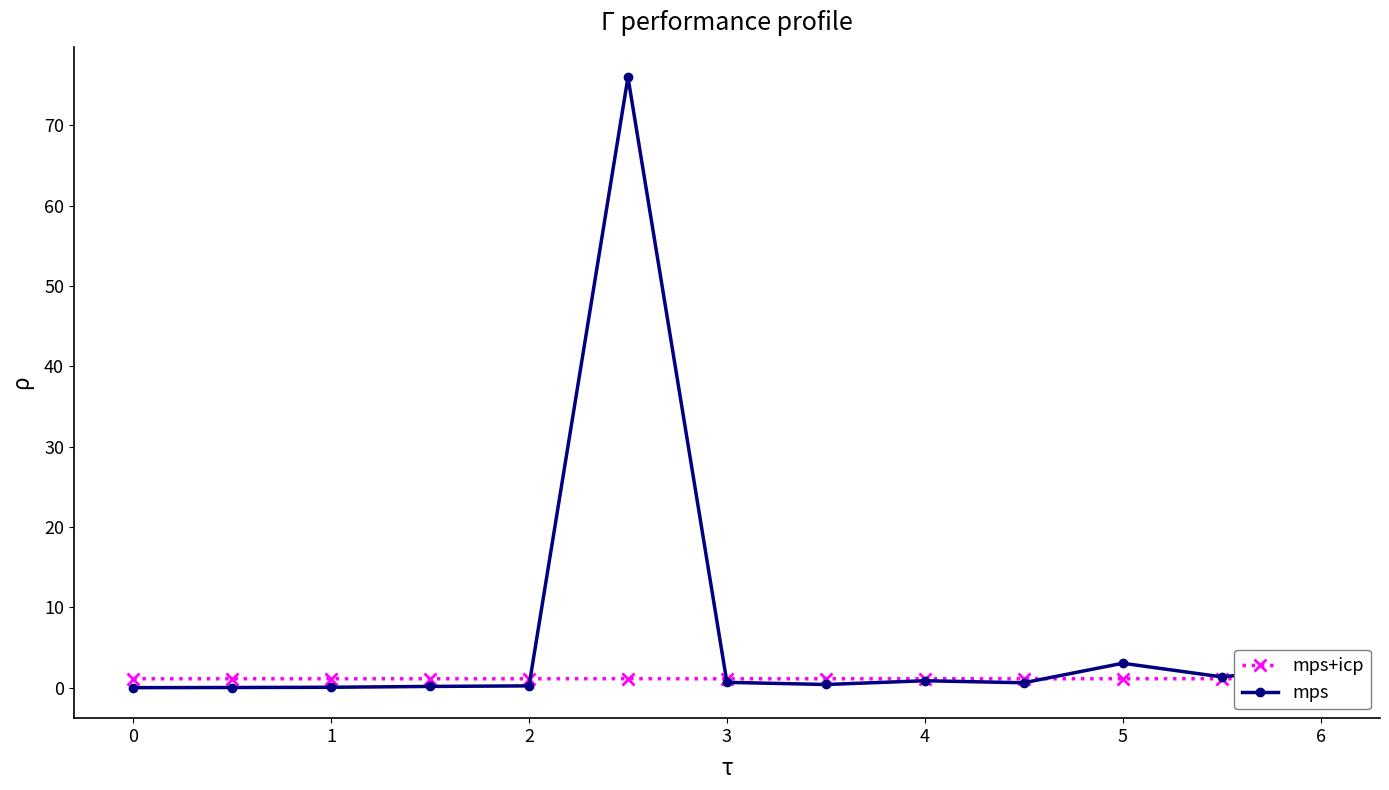

List the series in order of their peak value, lowest first.

mps+icp, mps